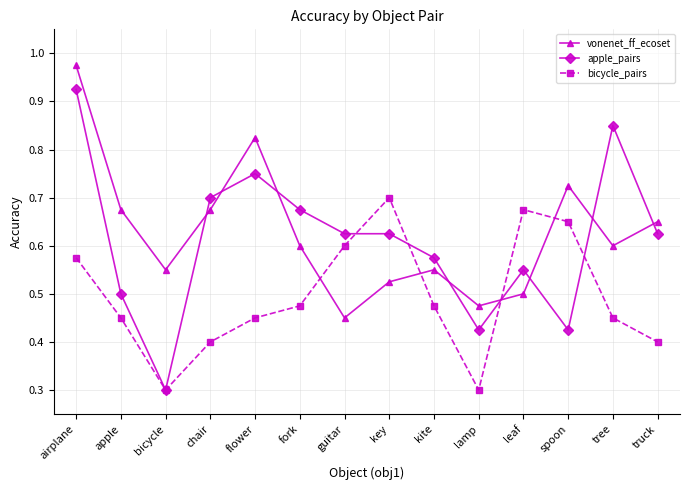

What position from the left is tree?

13